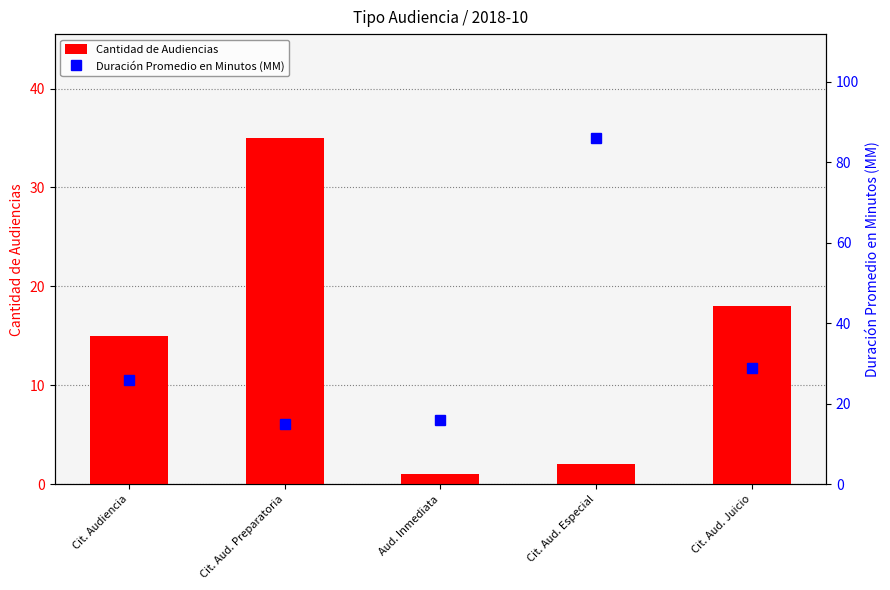

Which category has the highest value across all series?

Cit. Aud. Especial